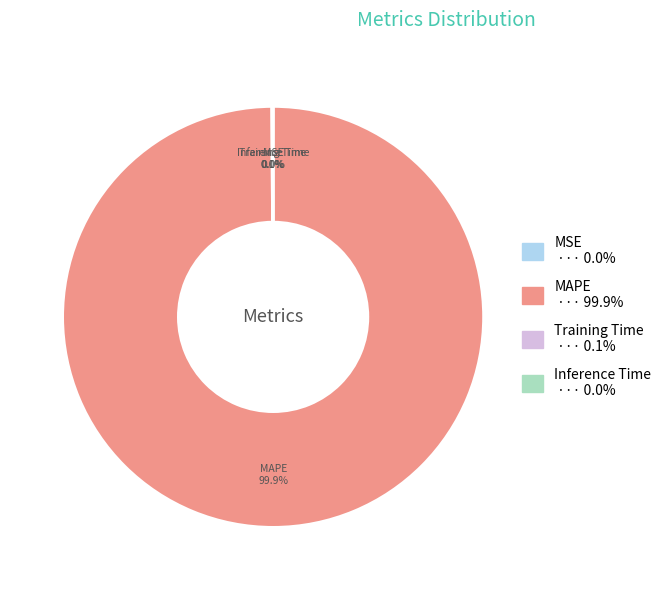

Which category has the biggest portion of the pie?

MAPE